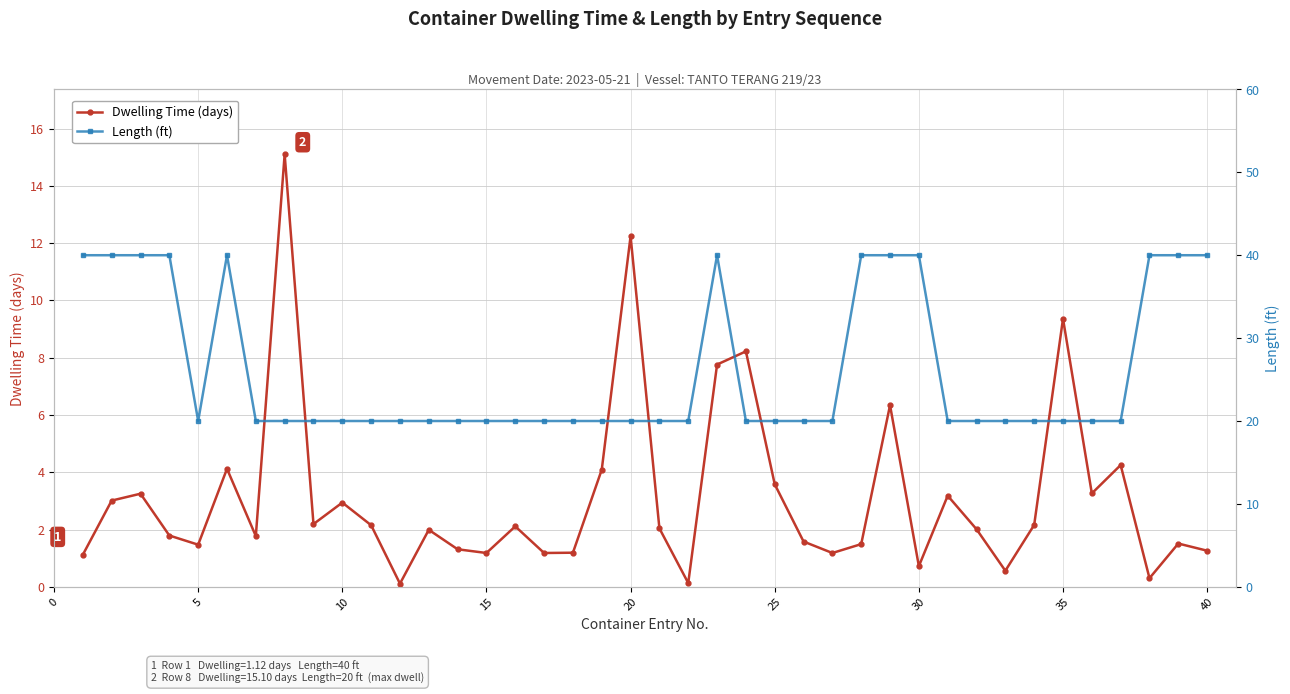

Reading left to right, transcribe all the data shown in this chart.

Dwelling Time (days): 1.1	3.0	3.2	1.8	1.5	4.1	1.8	15.1	2.2	2.9	2.1	0.1	2.0	1.3	1.2	2.1	1.2	1.2	4.1	12.2	2.0	0.1	7.8	8.2	3.6	1.6	1.2	1.5	6.3	0.7	3.2	2.0	0.6	2.2	9.4	3.3	4.2	0.3	1.5	1.3
Length (ft): 40.0	40.0	40.0	40.0	20.0	40.0	20.0	20.0	20.0	20.0	20.0	20.0	20.0	20.0	20.0	20.0	20.0	20.0	20.0	20.0	20.0	20.0	40.0	20.0	20.0	20.0	20.0	40.0	40.0	40.0	20.0	20.0	20.0	20.0	20.0	20.0	20.0	40.0	40.0	40.0